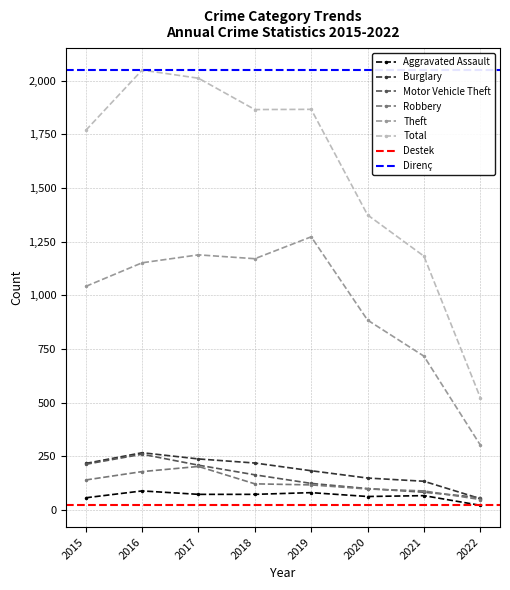

Read the Motor Vehicle Theft value at 2015, to the nearest 10.

210